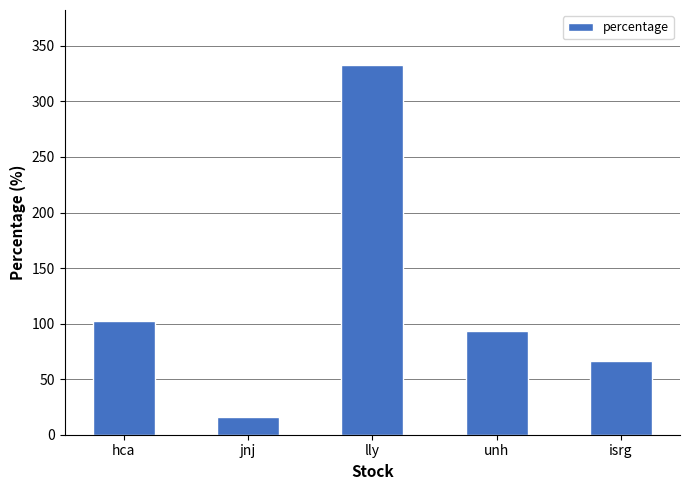

Reading left to right, list all the values displayed in this chart.

hca=102.8	jnj=16.0	lly=332.4	unh=93.5	isrg=66.7